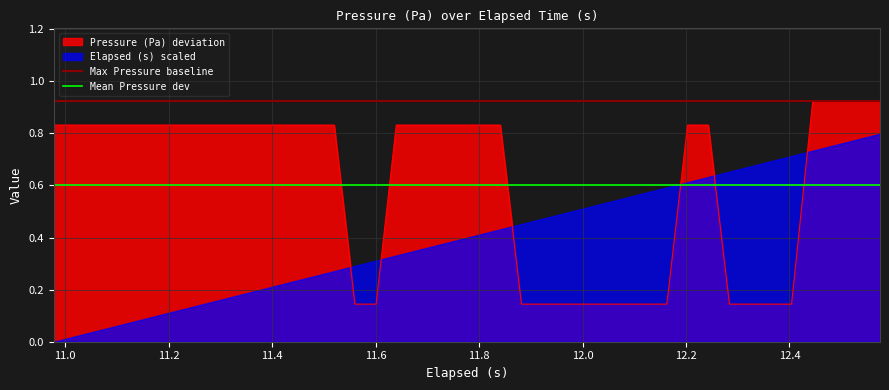

Does the chart display data point markers on the line(s)?

No